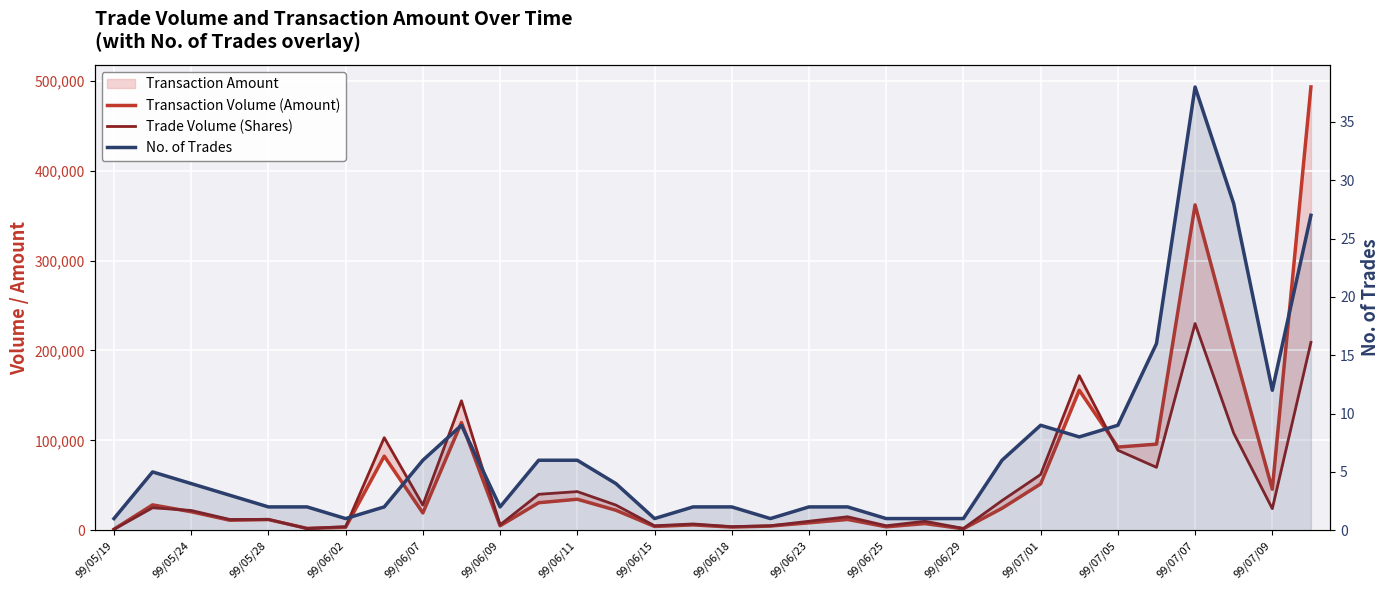

Which series has the largest total across all categories?

Transaction Volume (Amount)